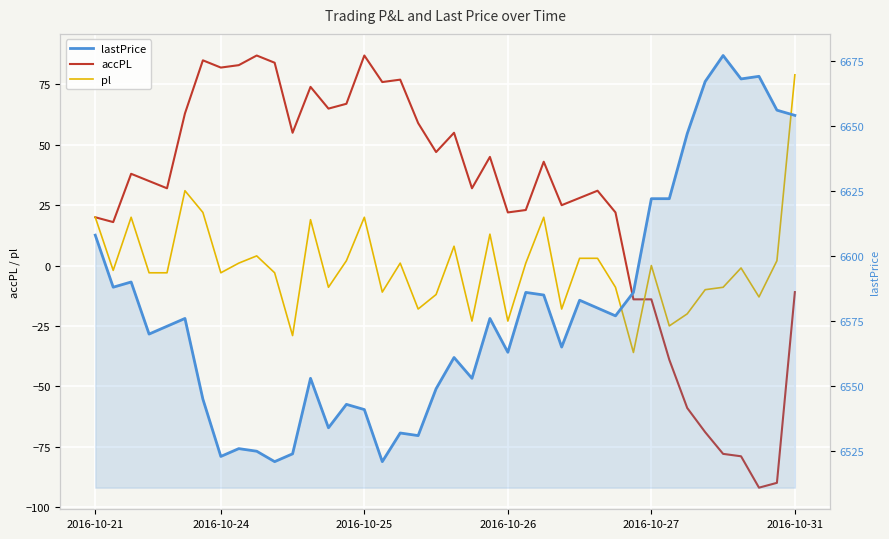

What are all the series names shown in the legend?

accPL, pl, lastPrice